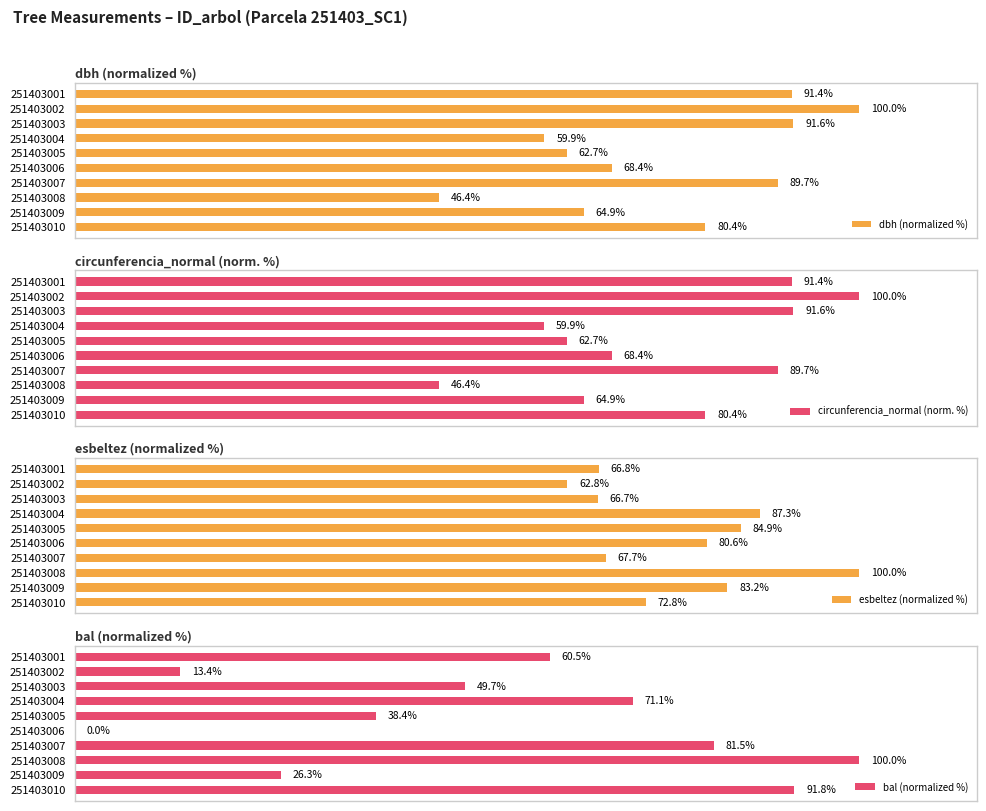

What is the value of the esbeltez (normalized %) bar at the 4th from the left?

87.3